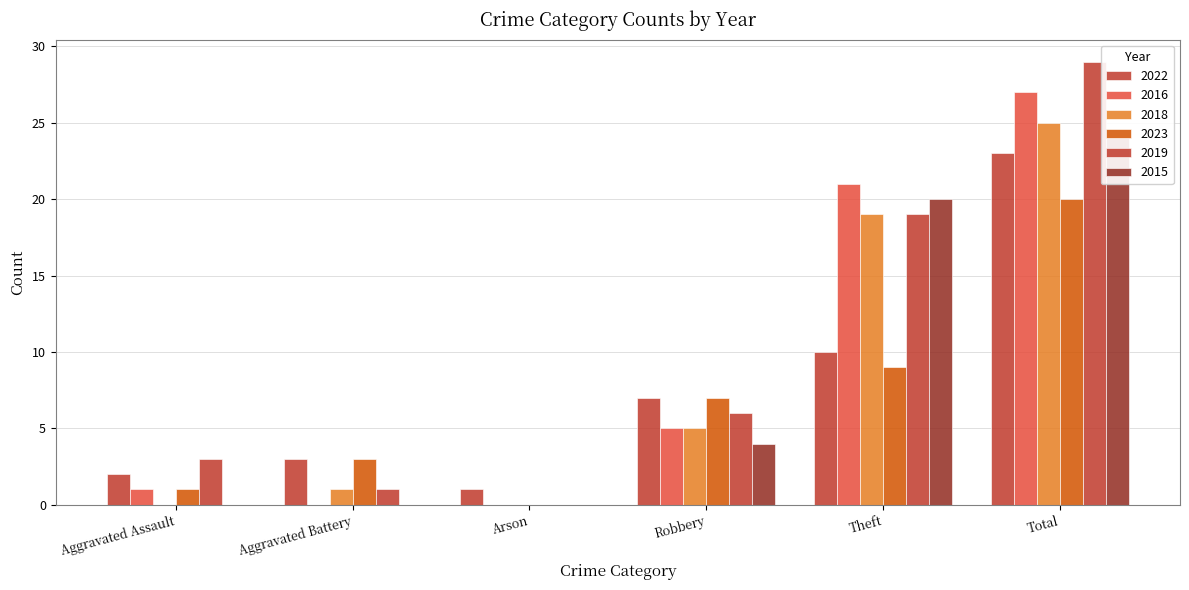

True or false: 2015 has a value of -9 at Aggravated Assault.

False